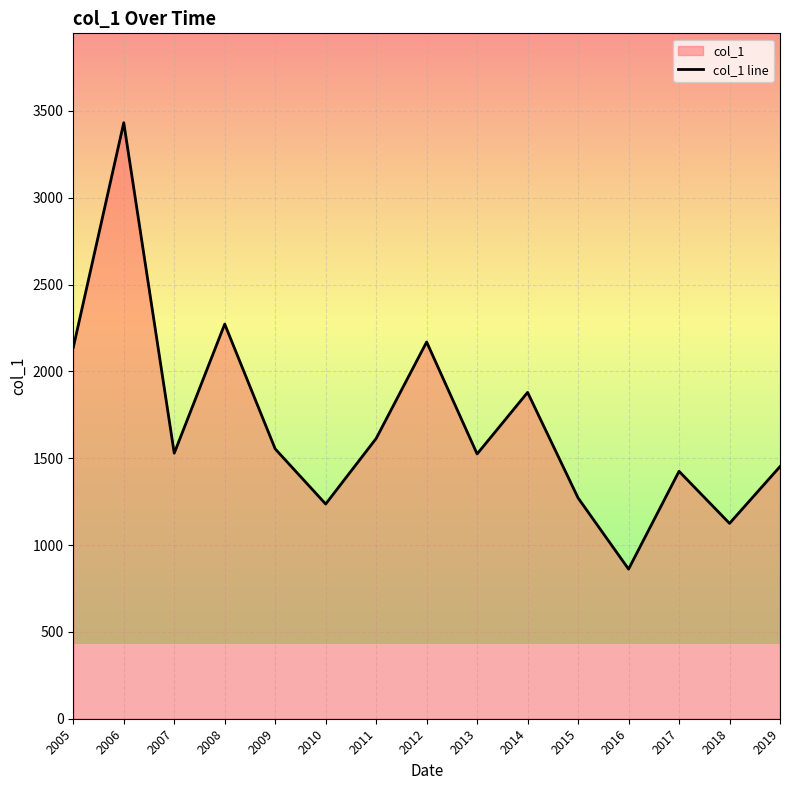

List the labels in order of value, largest first.

2006, 2008, 2012, 2005, 2014, 2011, 2009, 2007, 2013, 2019, 2017, 2015, 2010, 2018, 2016